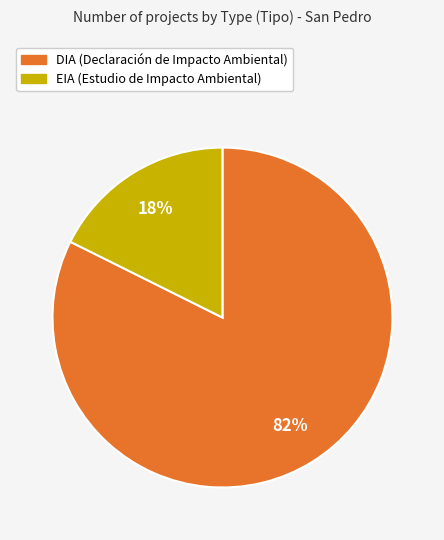

True or false: DIA accounts for 66% of the total.

False